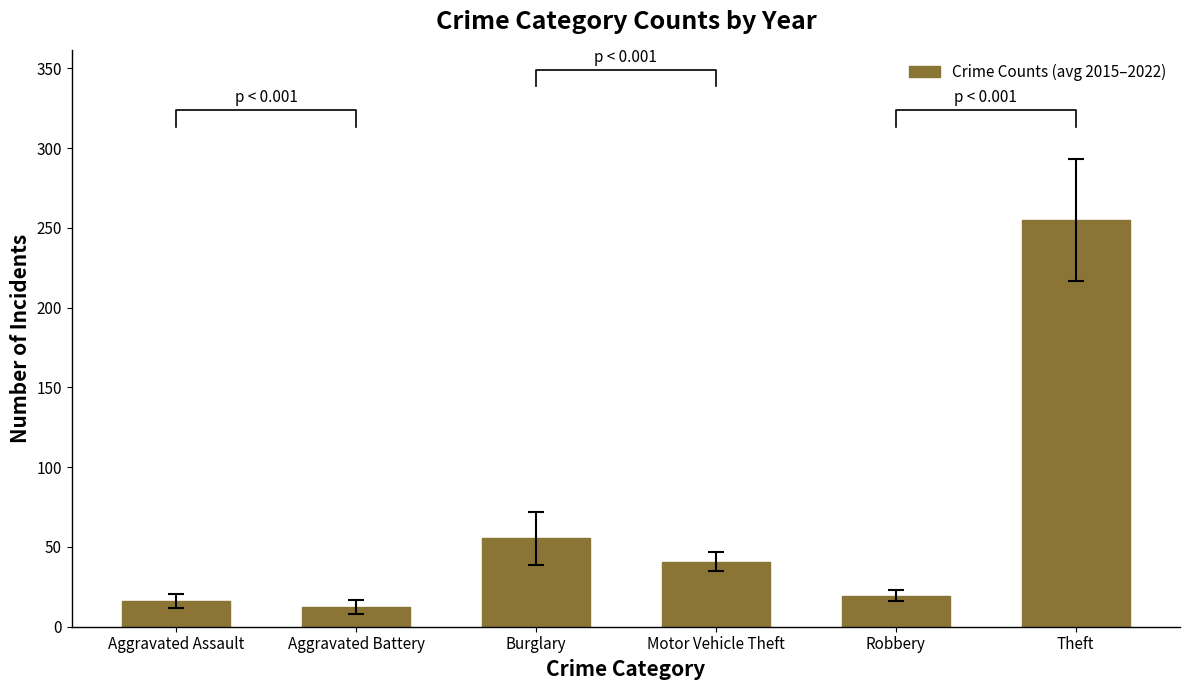

How many bars are there in total?

6